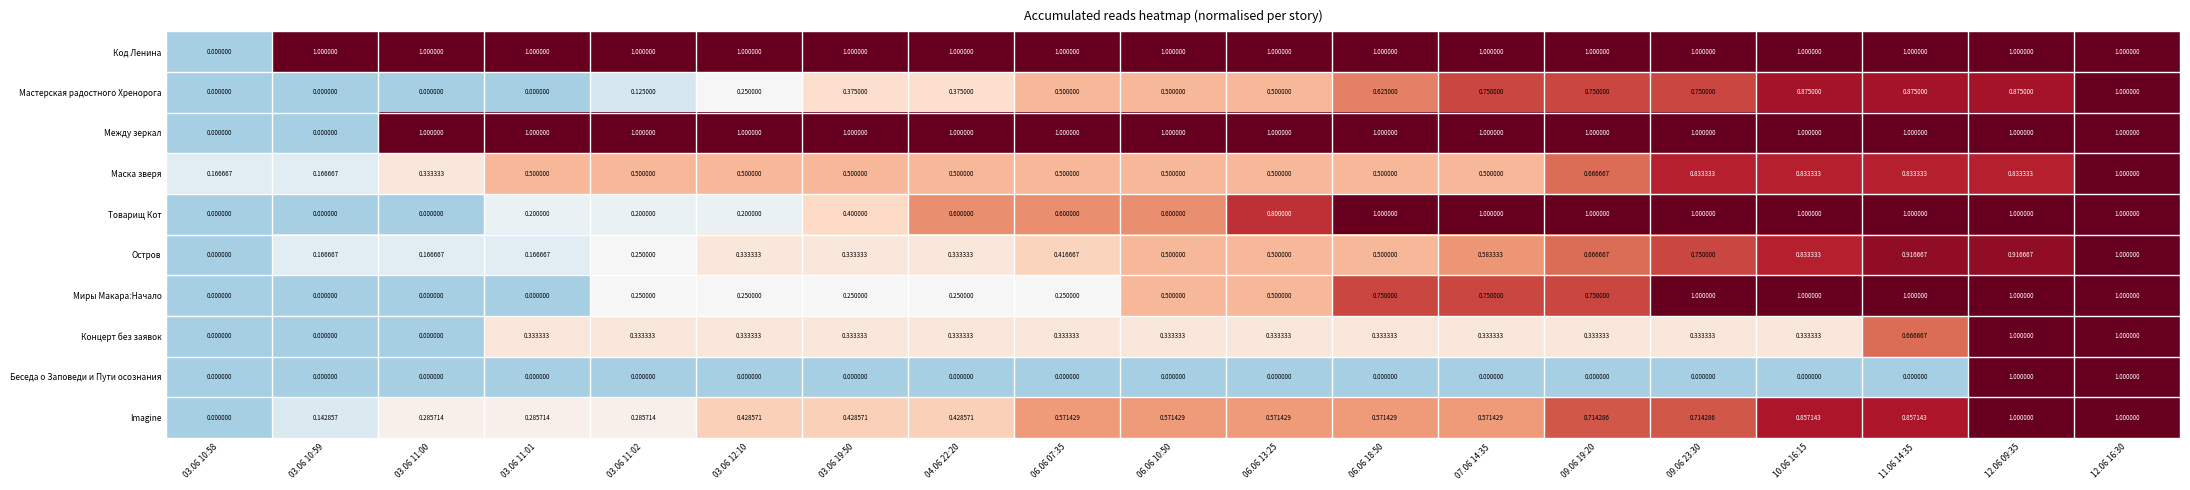

Which series changed the most between 03.06 11:02 and 11.06 14:35?

Товарищ Кот